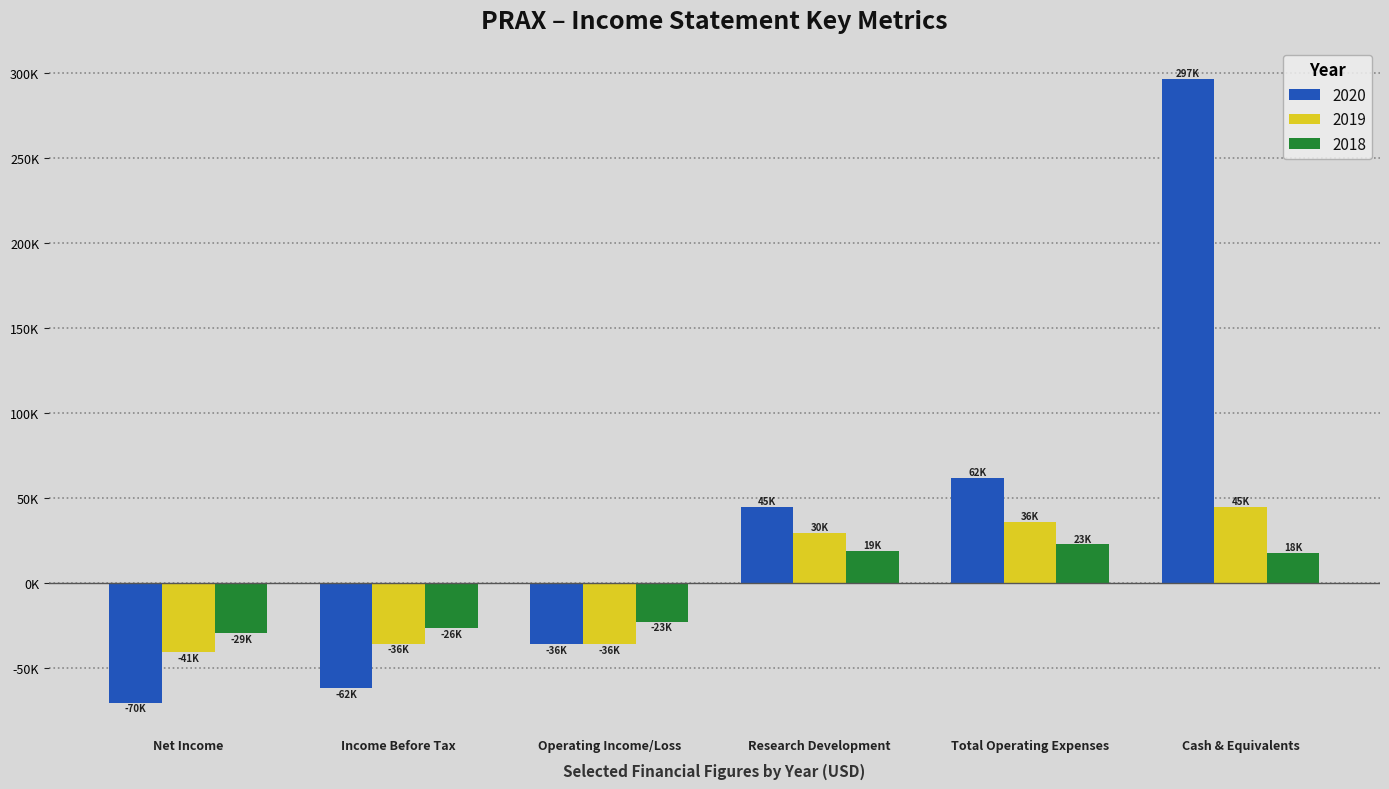

Does the chart contain any negative values?

Yes